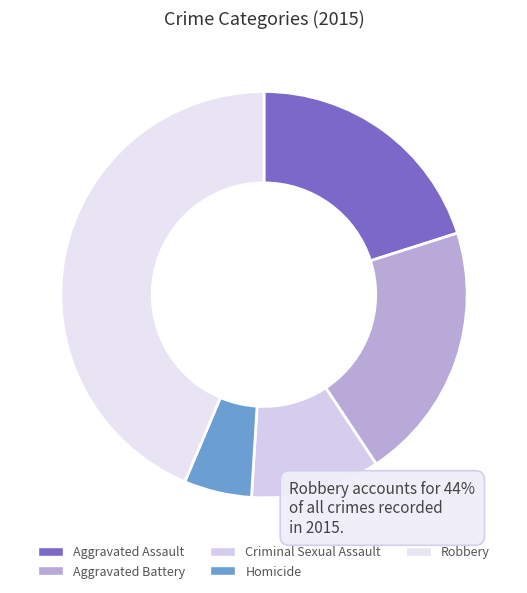

To the nearest percent, what percentage of the pie is Aggravated Assault?

20%